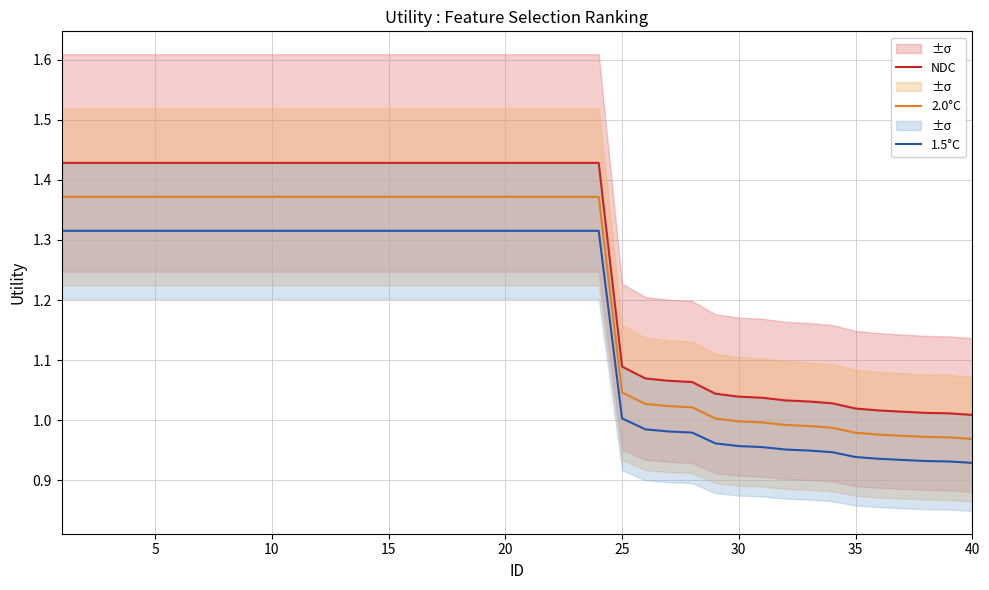

How many data points does each series have?

40